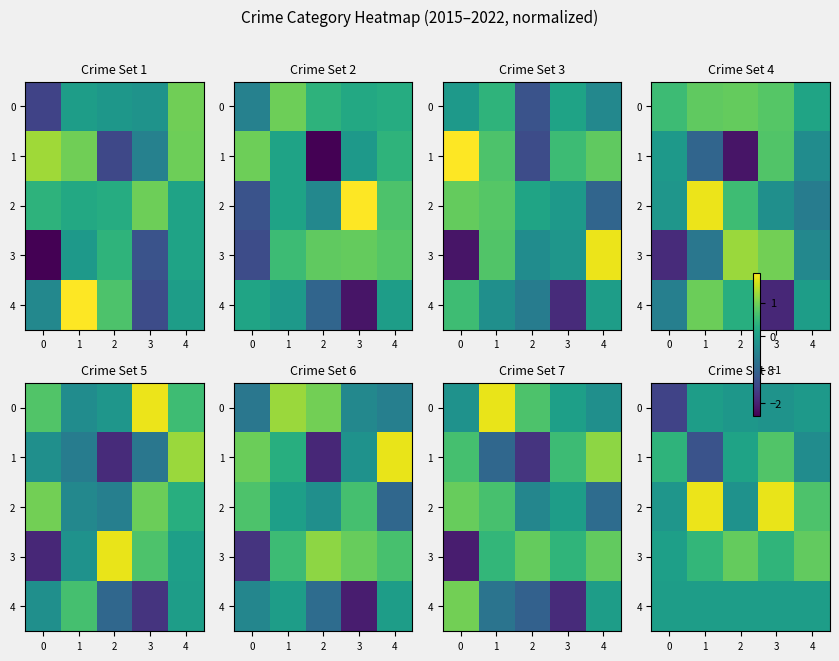

What is the spread (max minus min) of values at 3?

1.9